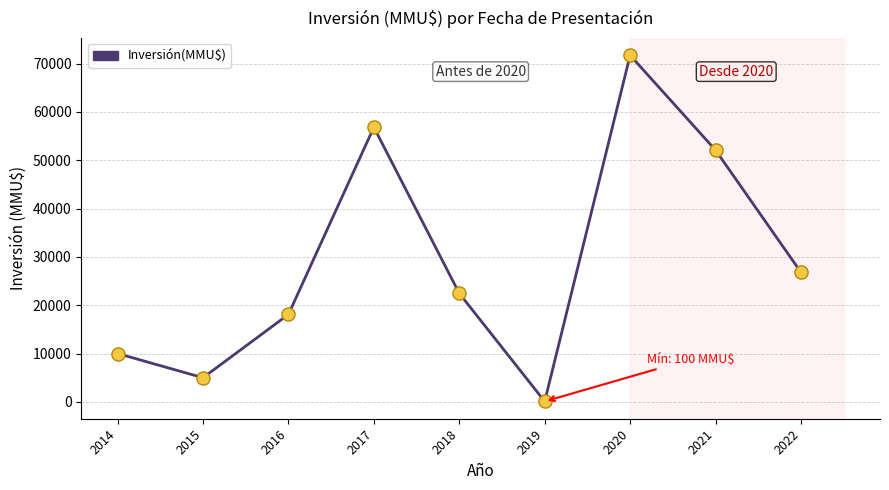

What is the change in value from 2016 to 2017?

+38716